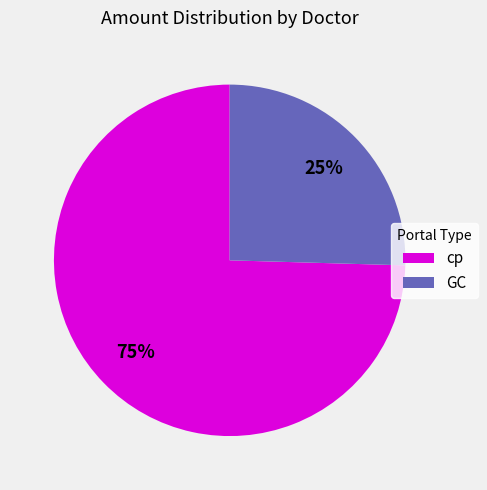

Which slice represents more than half of the pie?

cp